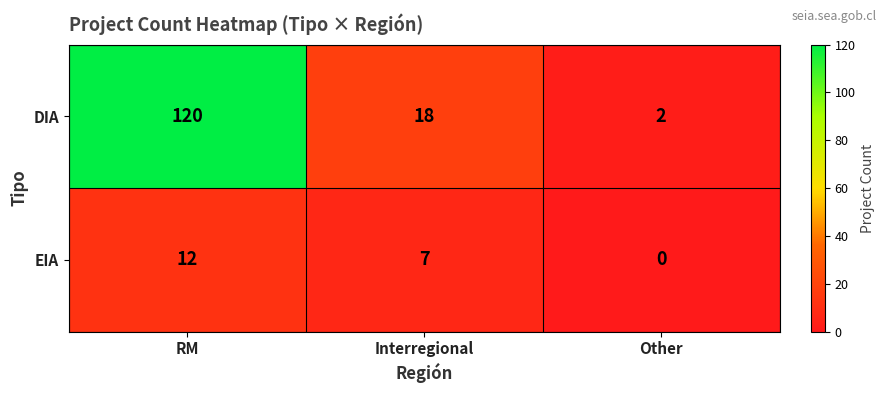

Reading left to right, extract all data points from this chart.

DIA: 120	18	2
EIA: 12	7	0